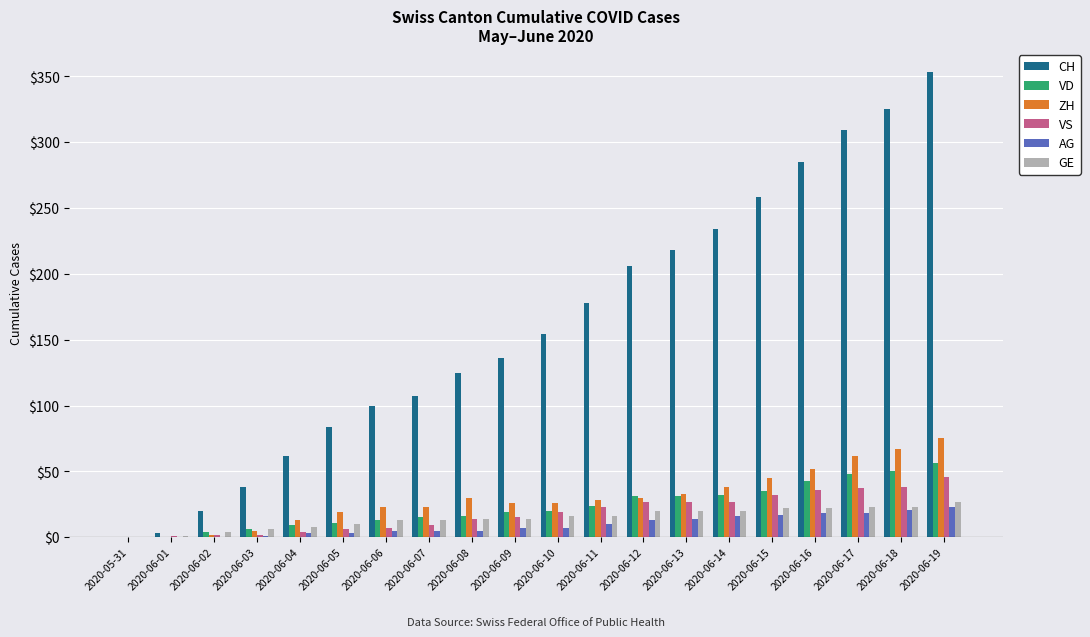

Which category has the highest value in the CH series?

2020-06-19